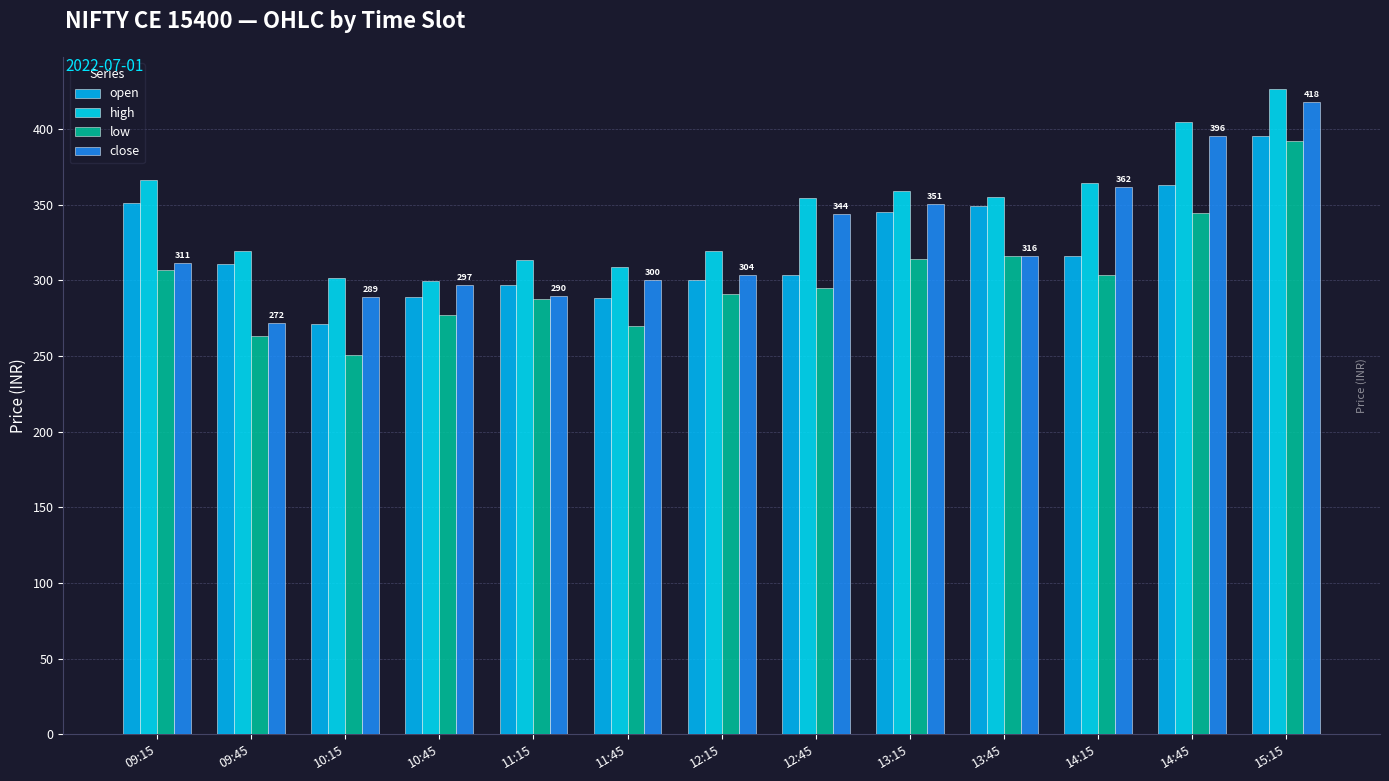

What are all the series names shown in the legend?

open, high, low, close